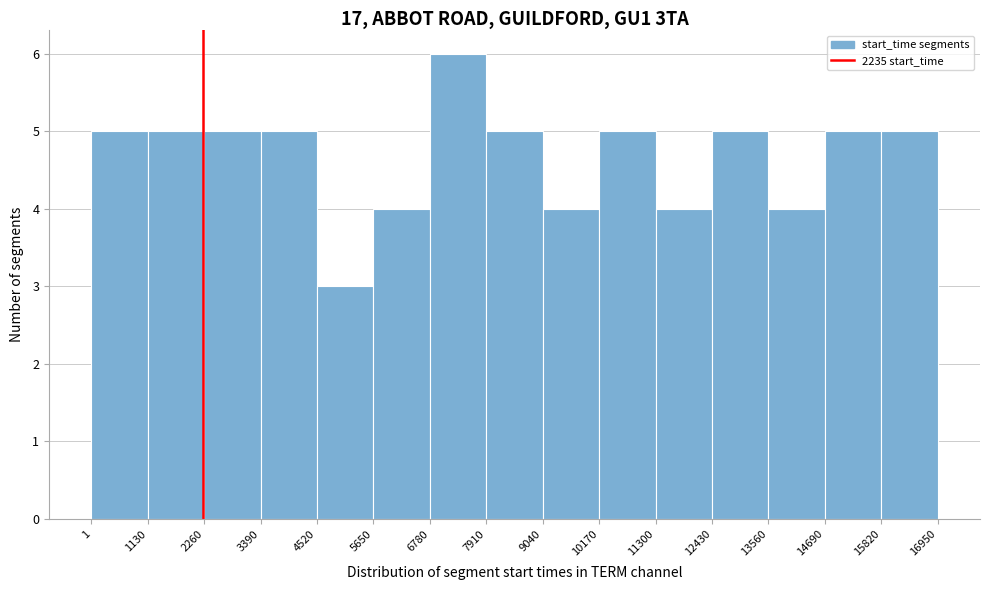

Over which range of the x-axis is the bar tallest?

6780 to 7910